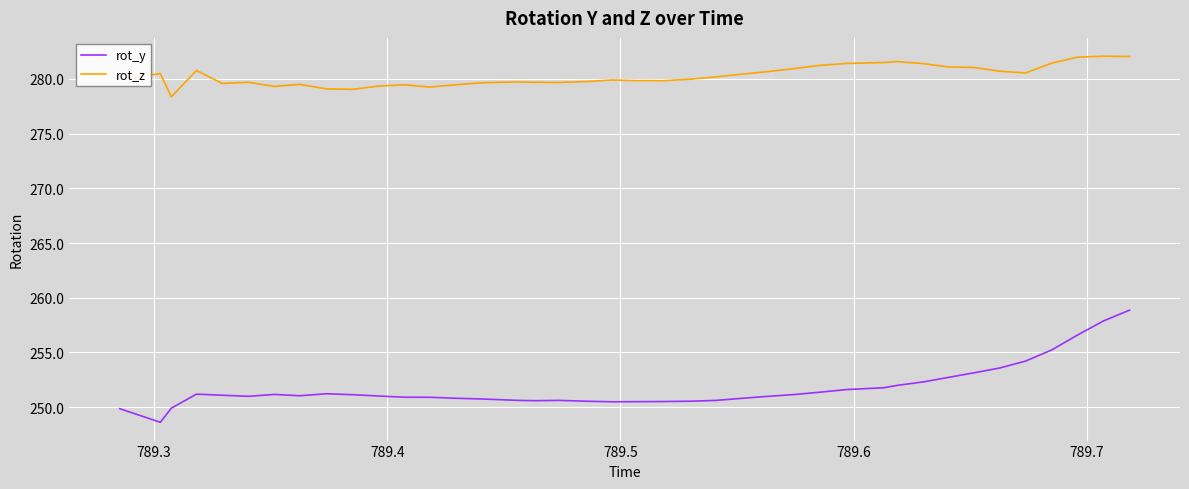

What are all the series names shown in the legend?

rot_y, rot_z